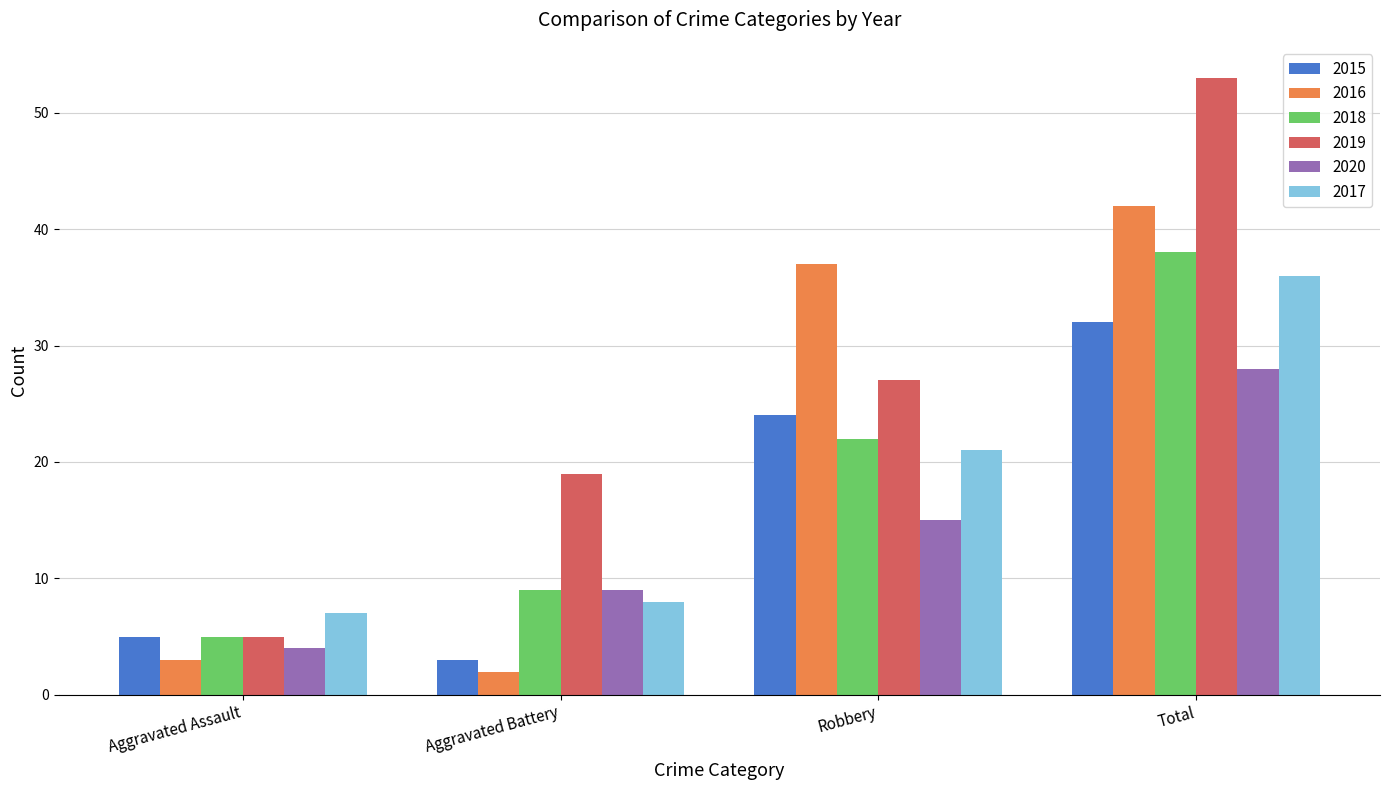

The 2015 series shows 31 at Robbery. True or false?

False